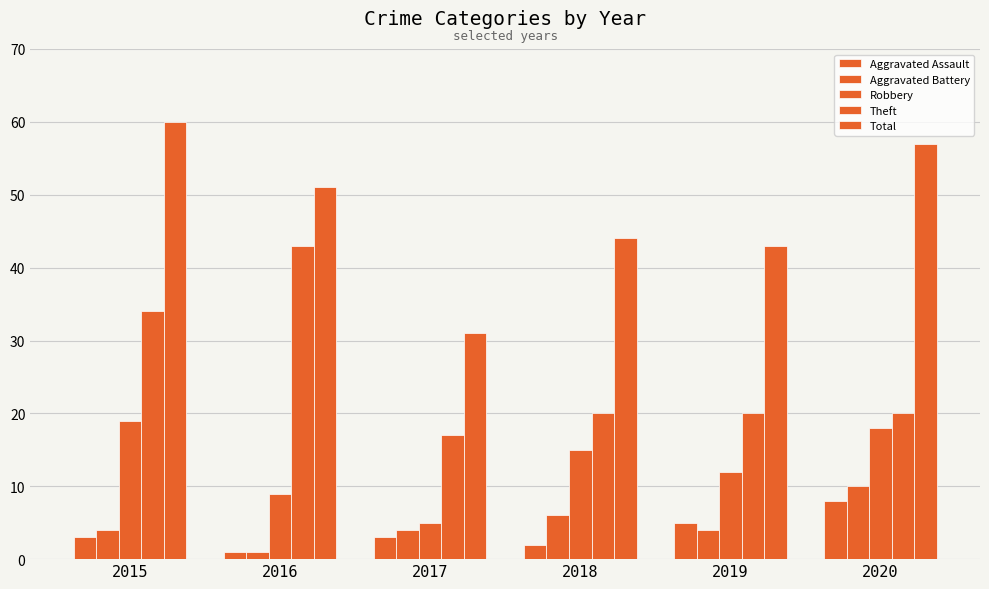

How many categories are shown in the chart?

6